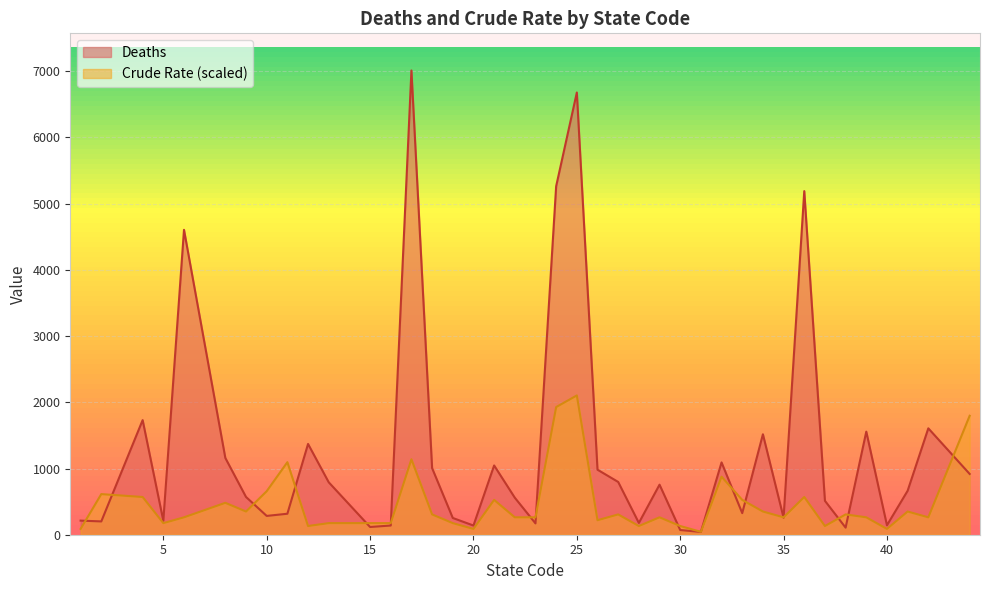

What is the sum of all Deaths values?

50555.0